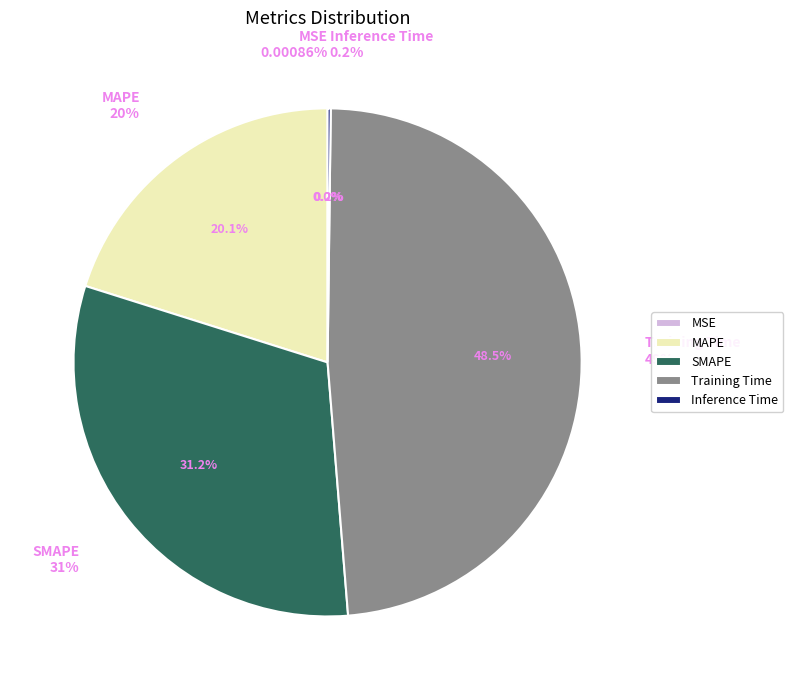

What is the smallest slice in the pie chart?

MSE